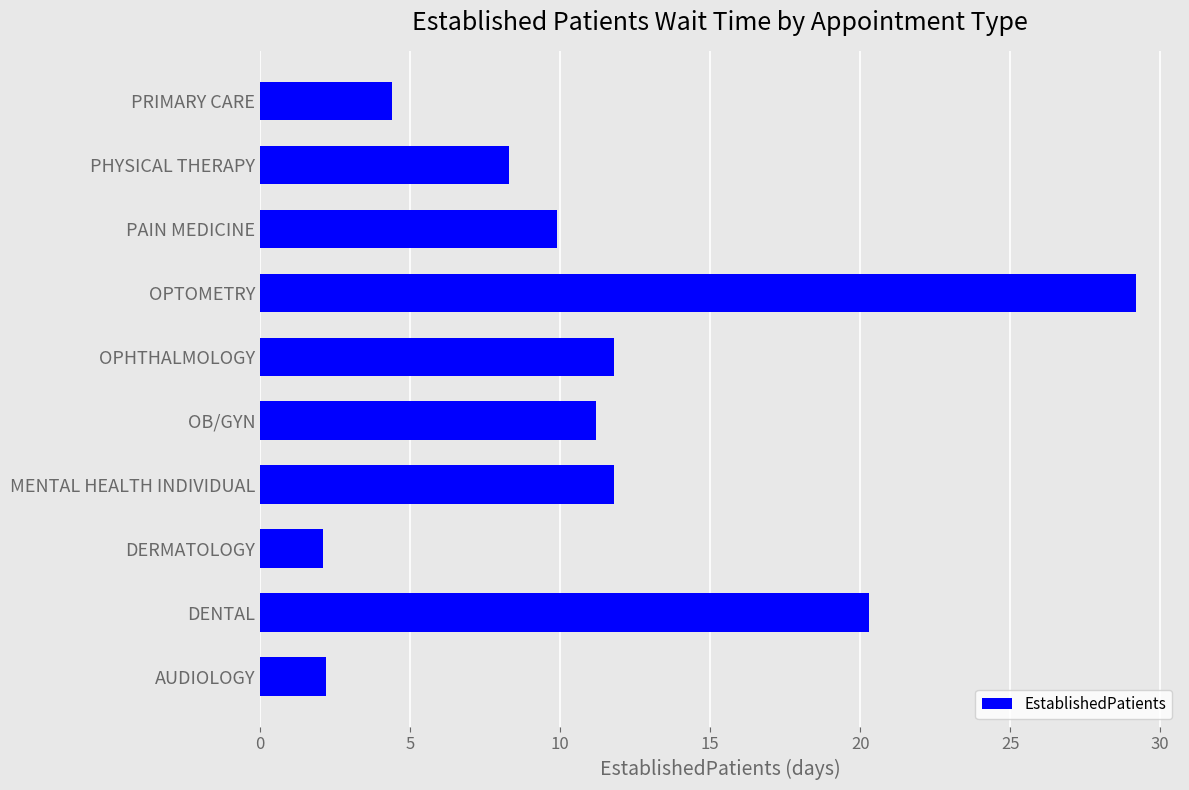

How many data points are less than 11?

5